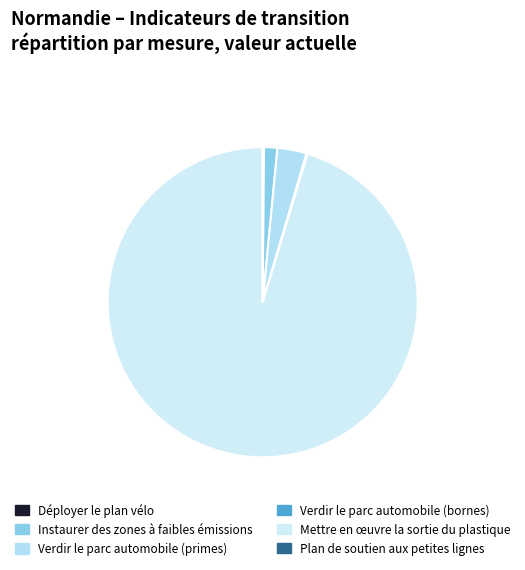

Which slice is the smallest?

Plan de soutien aux petites lignes